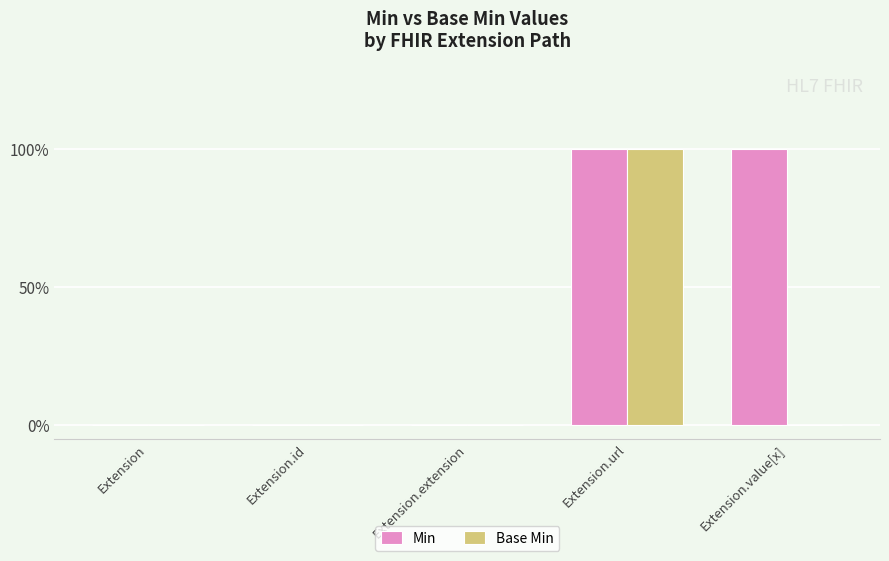

At how many categories does at least one series exceed 0?

2